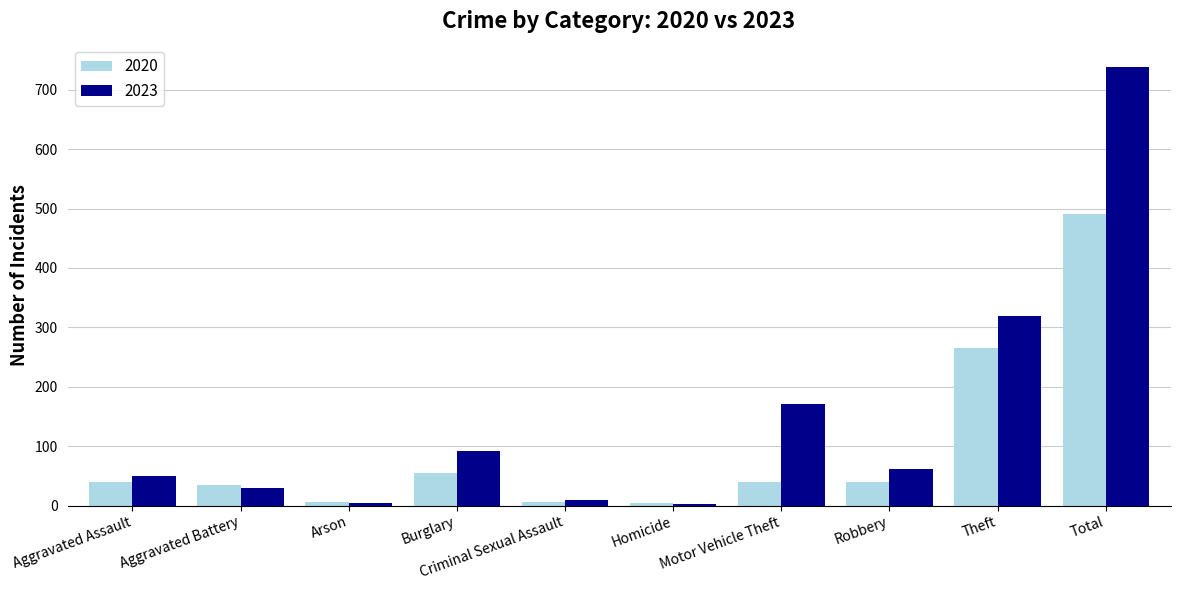

What position from the right is Theft?

2